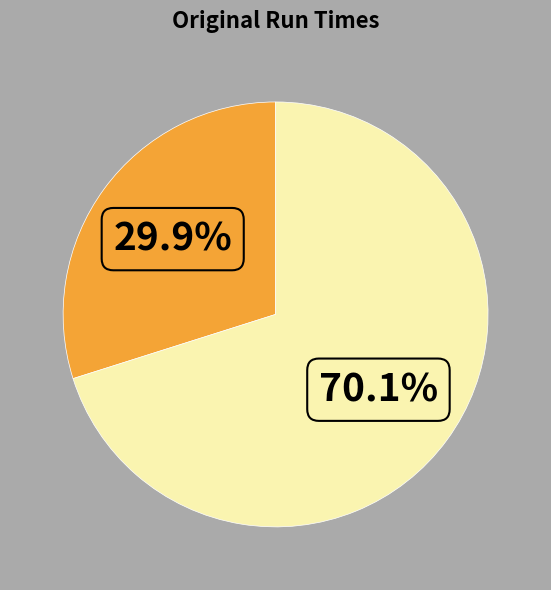

Is there any slice that represents more than half of the pie?

Yes